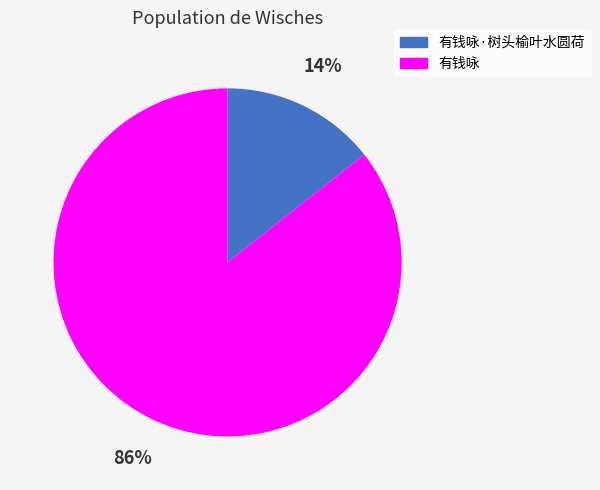

Is the sum of 有钱咏 and 有钱咏·树头榆叶水圆荷 greater than half?

Yes